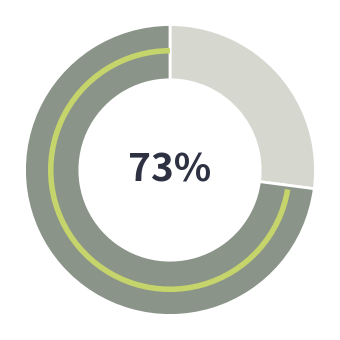

The 1 slice represents 22% of the pie. True or false?

False